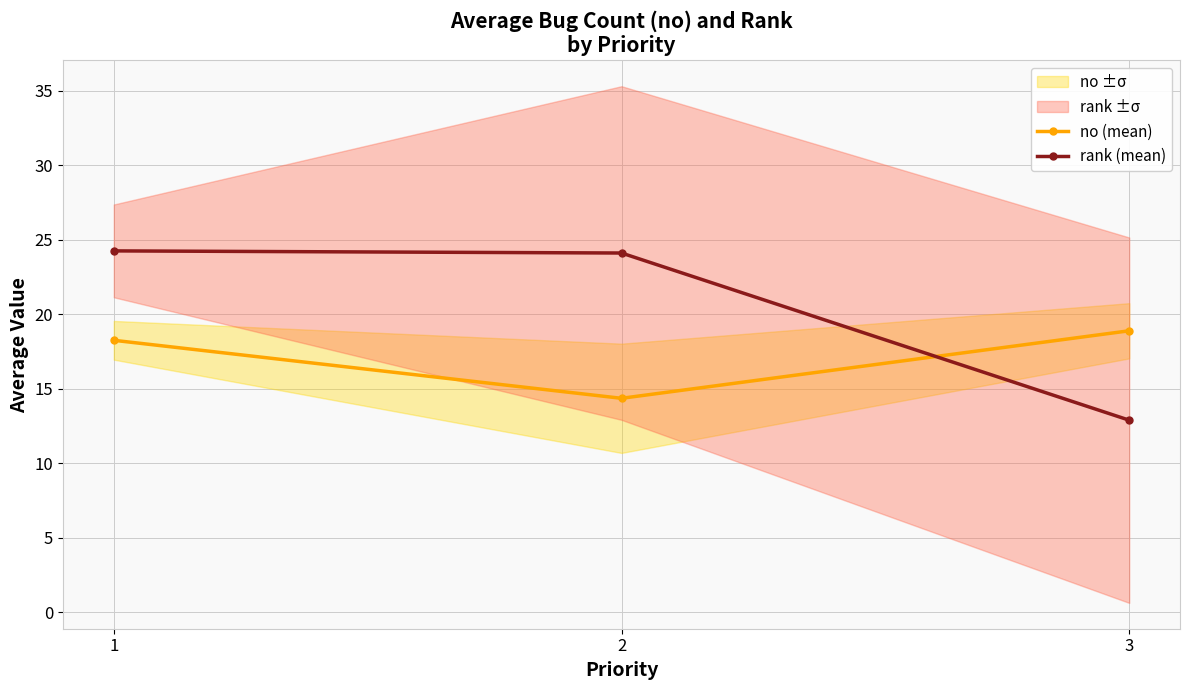

List the series in order of their overall mean, lowest first.

no (mean), rank (mean)